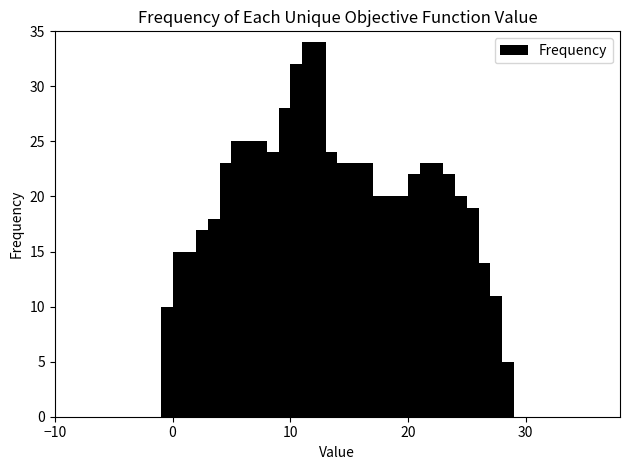

What is the smallest value displayed?

5